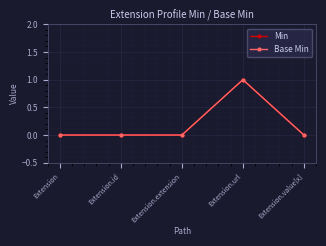

Does the chart have visible grid lines?

Yes